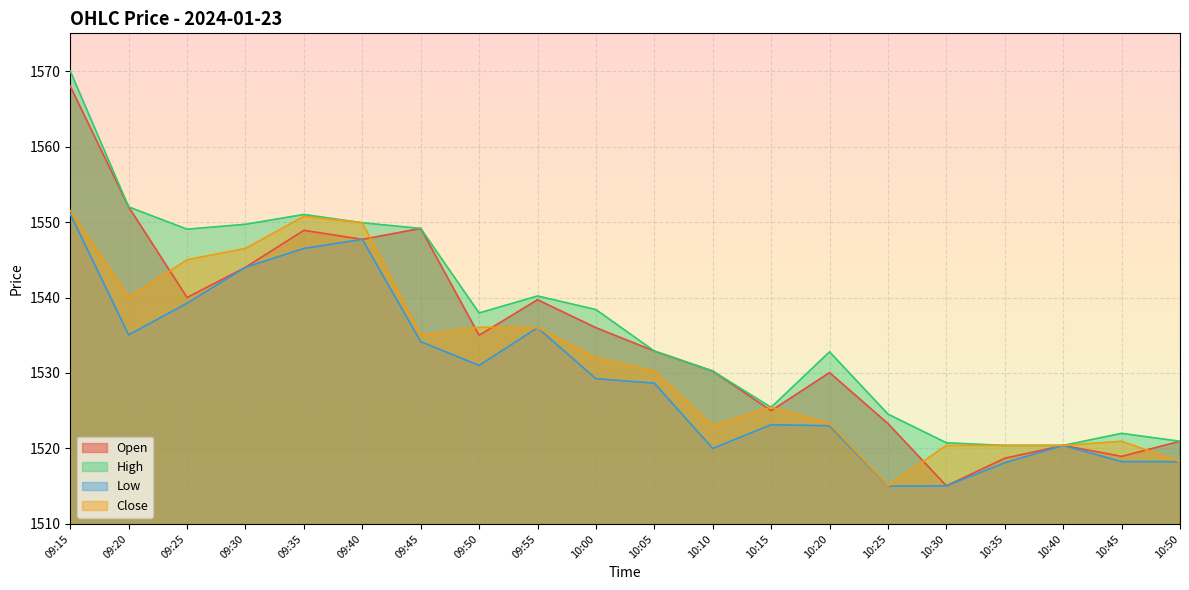

What is the total value across all series at 10:30?

6071.2